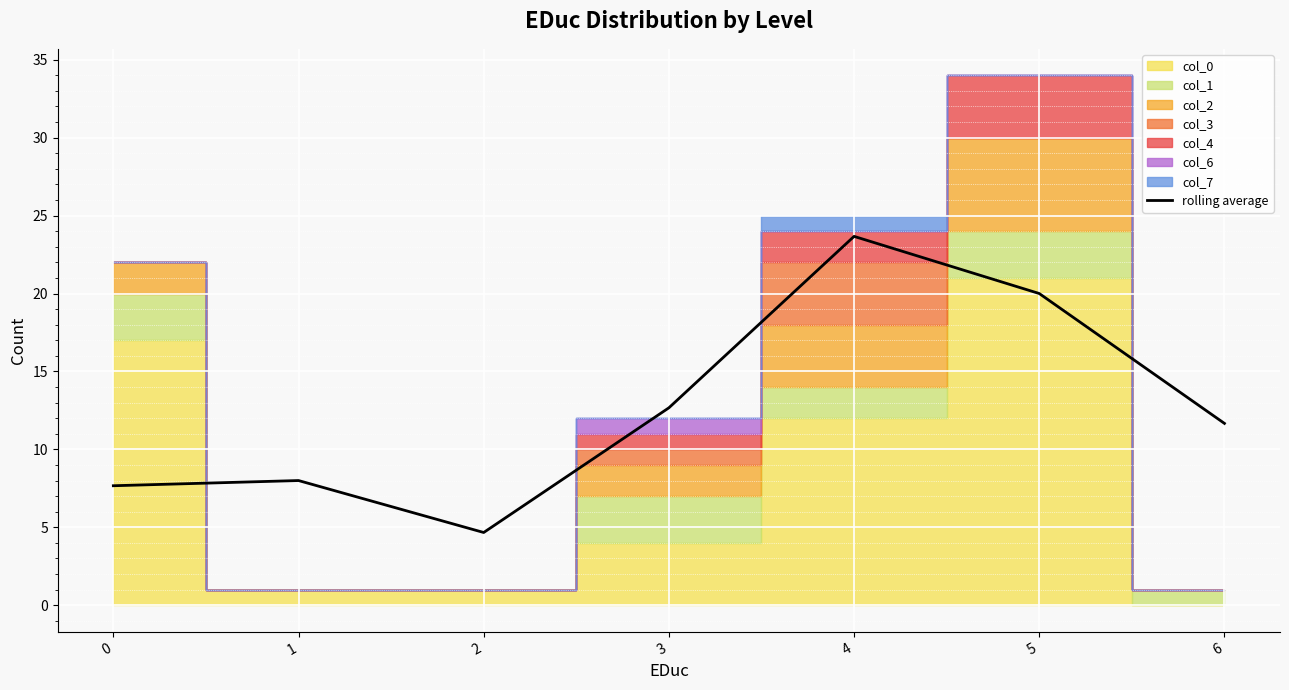

What is the average value?

12.6